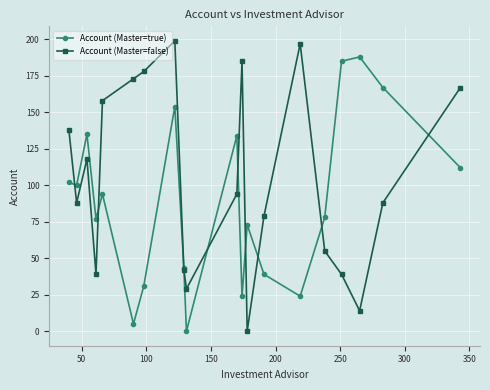

What is the sum of all Account (Master=true) values?

1765